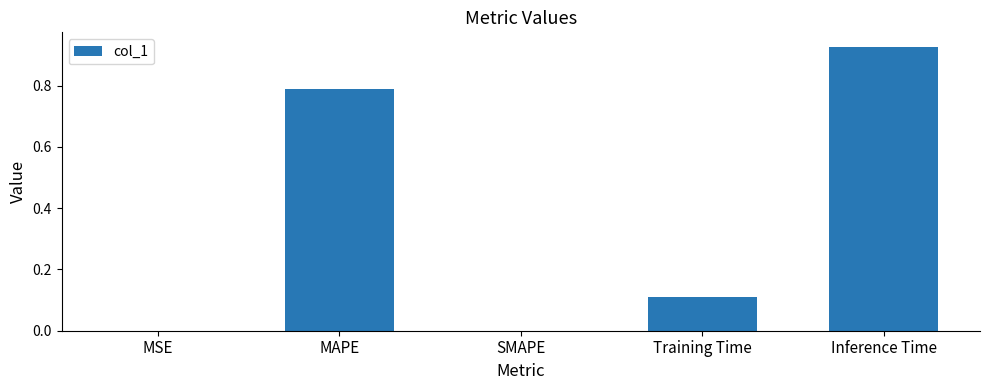

How many data points does each series have?

5